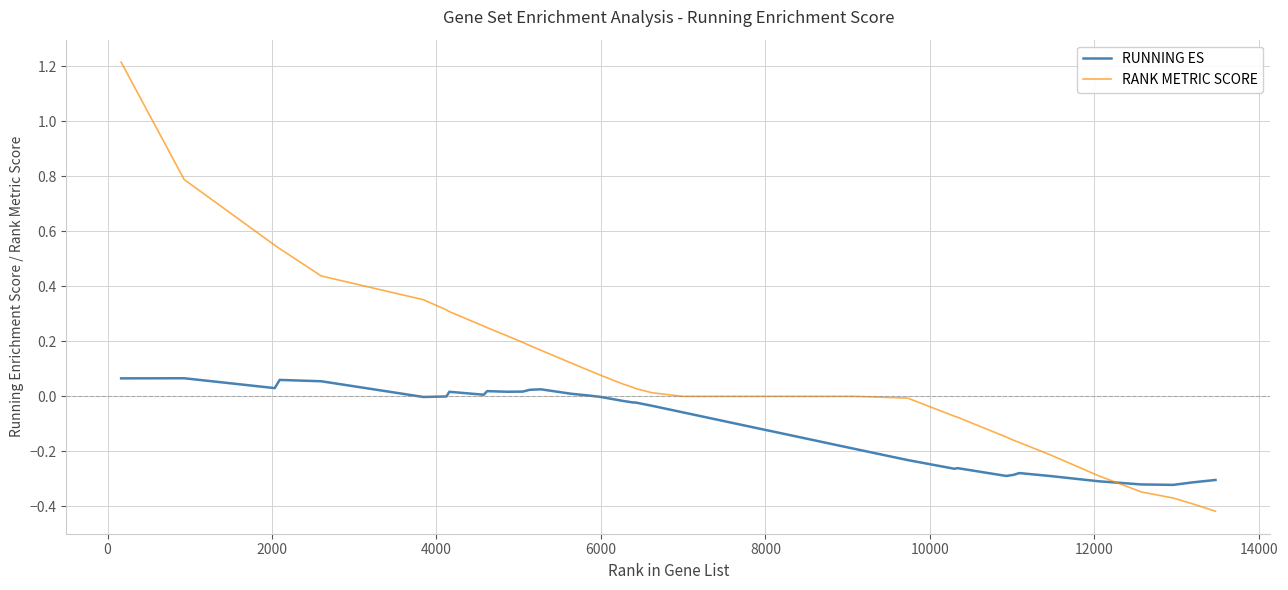

Does the chart display data point markers on the line(s)?

No